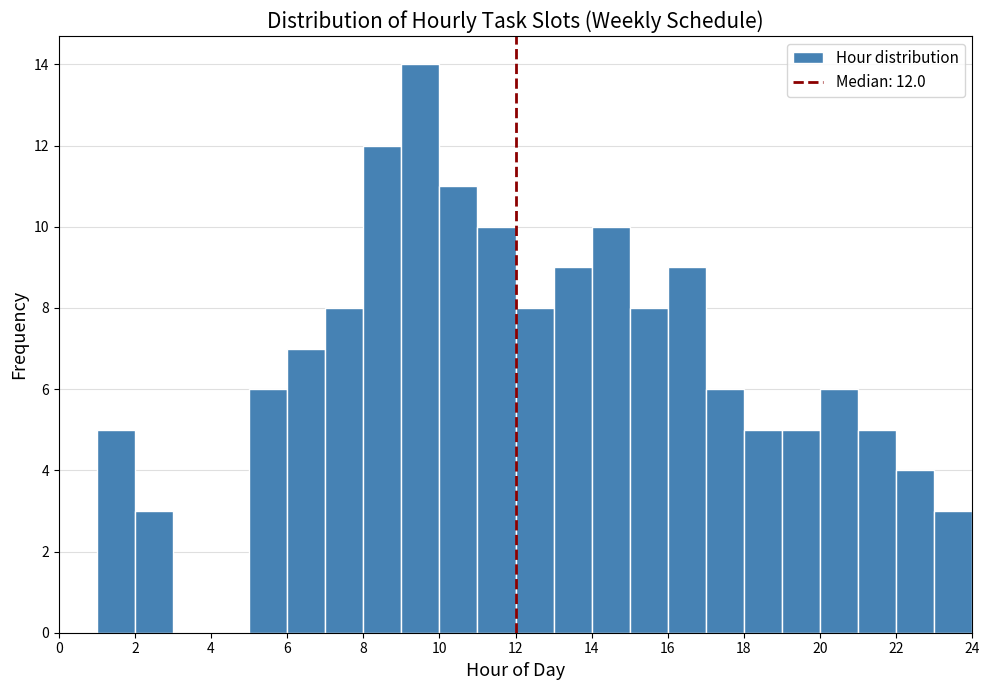

Which range on the x-axis has the tallest bar?

9 to 10